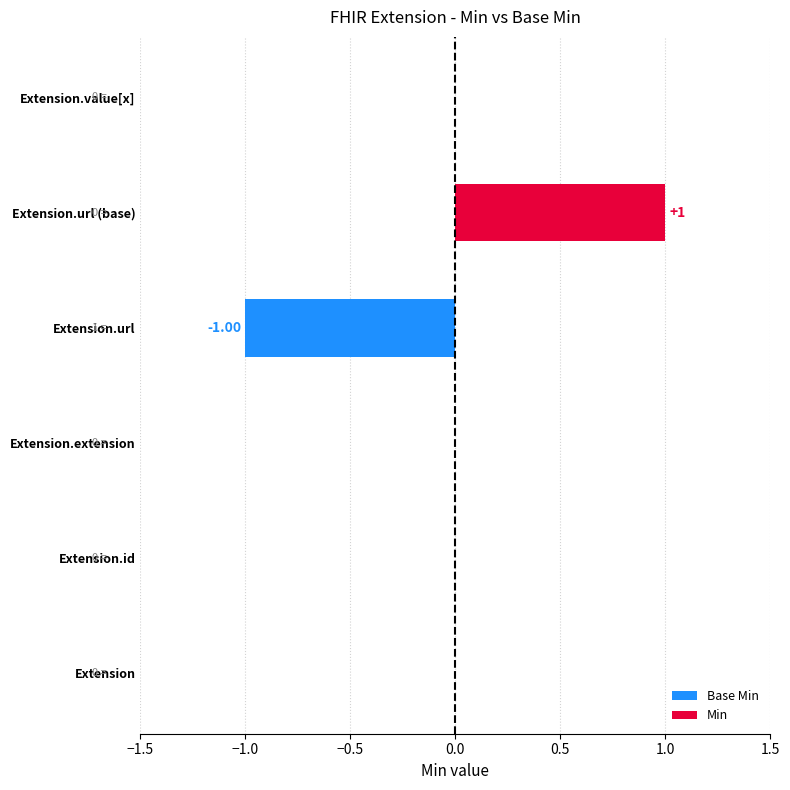

What is the difference between the highest and lowest values at Extension.url (base)?

1